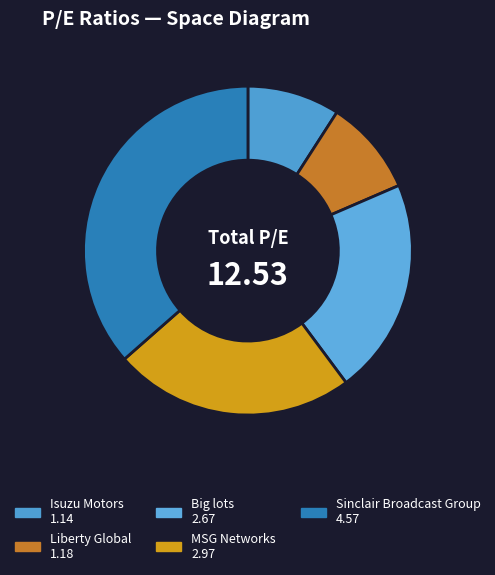

How many slices are in this pie chart?

5